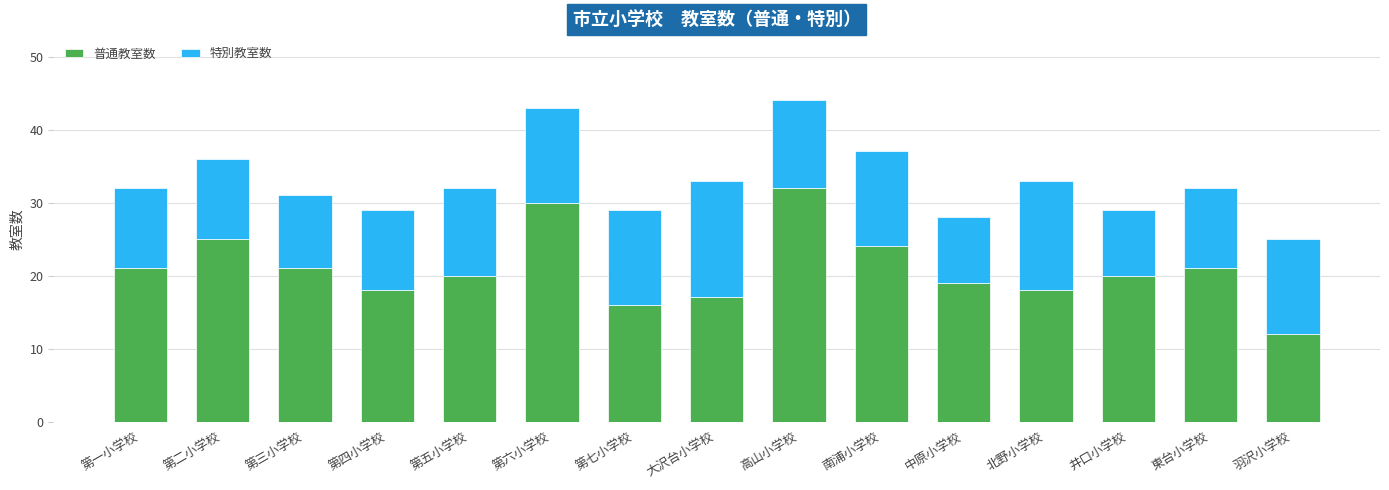

At which label does 普通教室数 reach its peak?

高山小学校